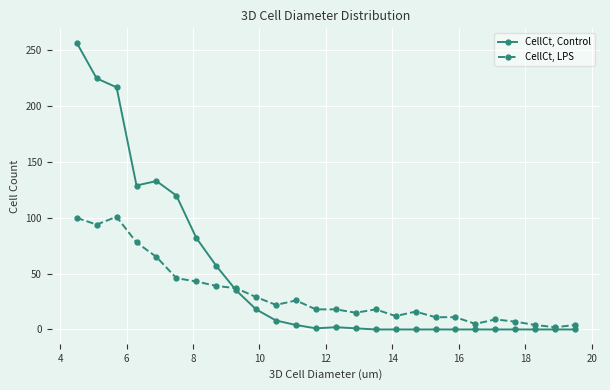

Which series has the widest spread of values?

CellCt, Control